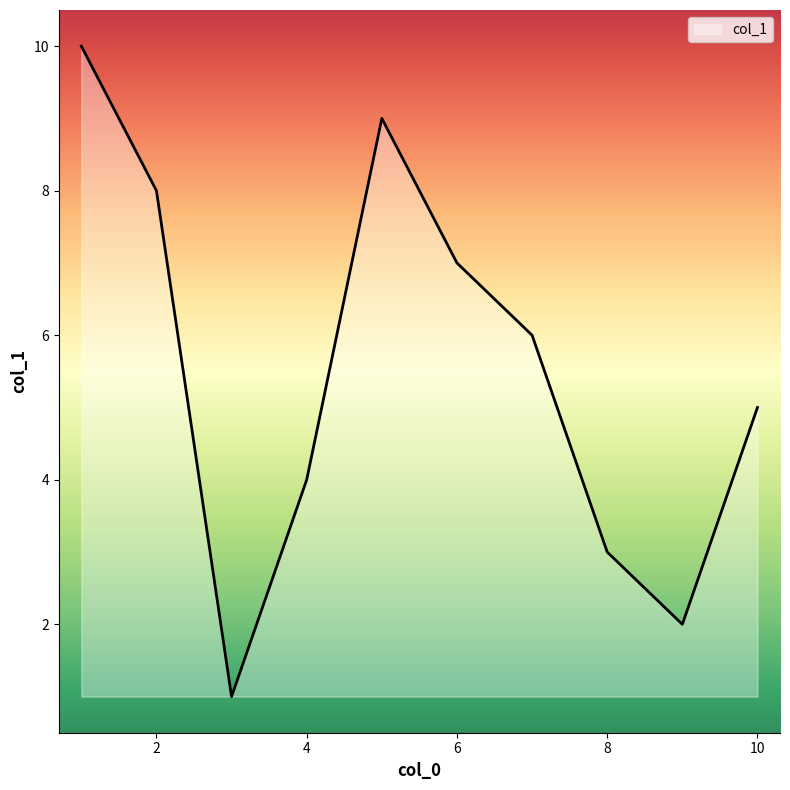

How many lines are shown in the chart?

1